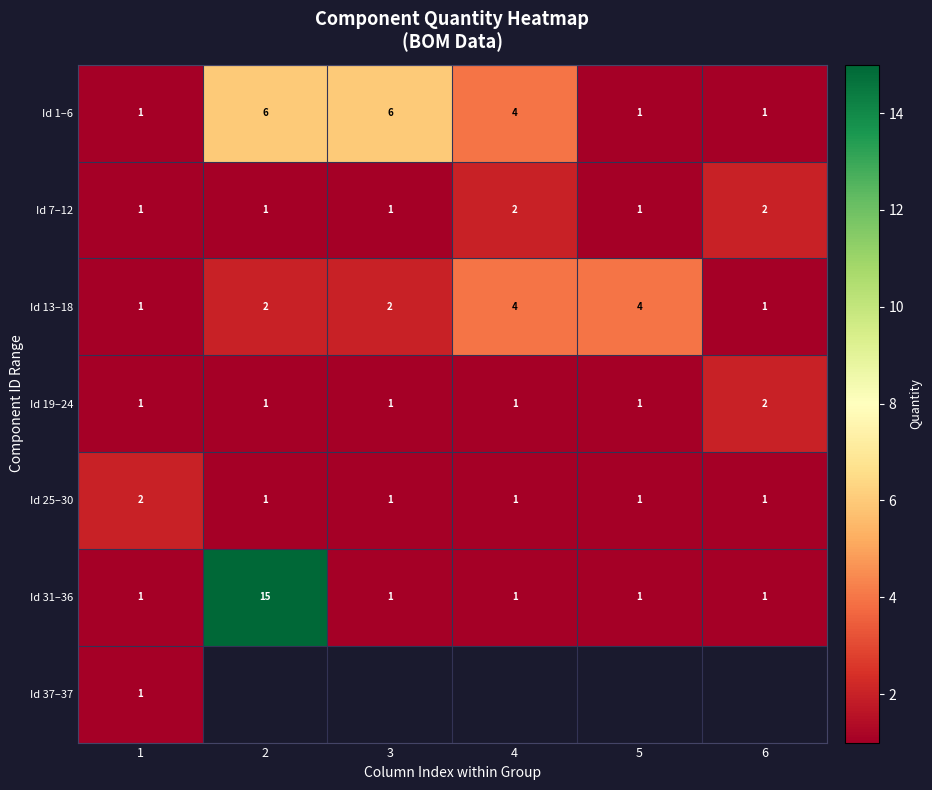

What is the sum of all Id 13–18 values?

14